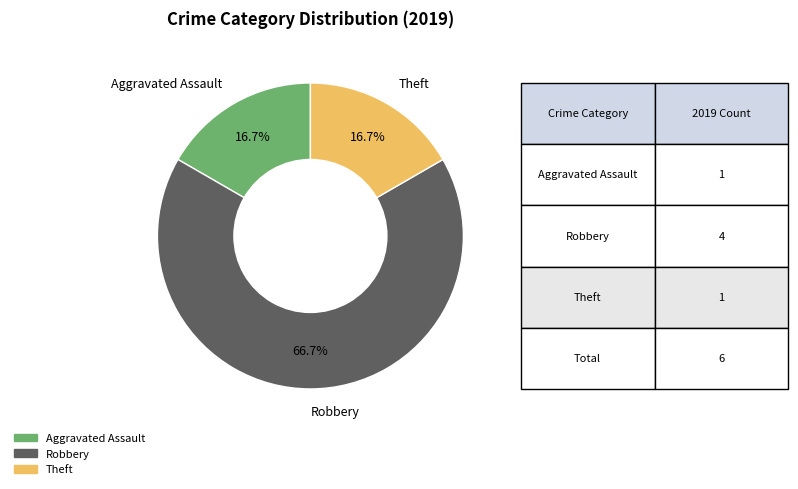

Does any single category account for the majority?

Yes